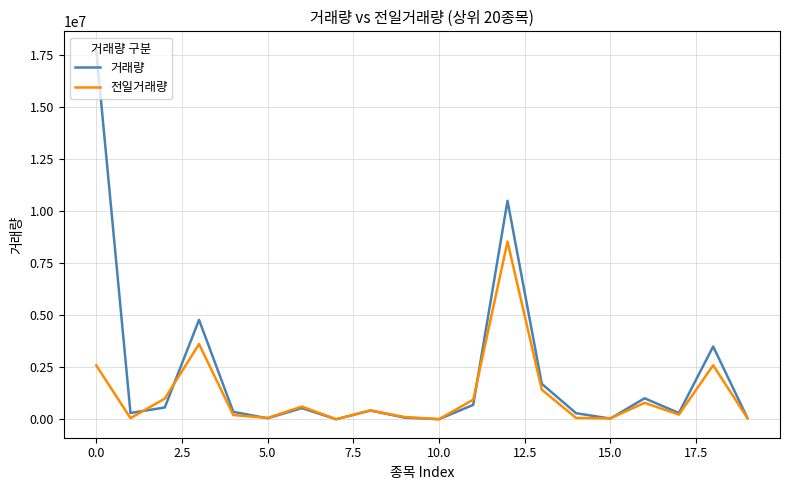

How many categories are shown in the chart?

20